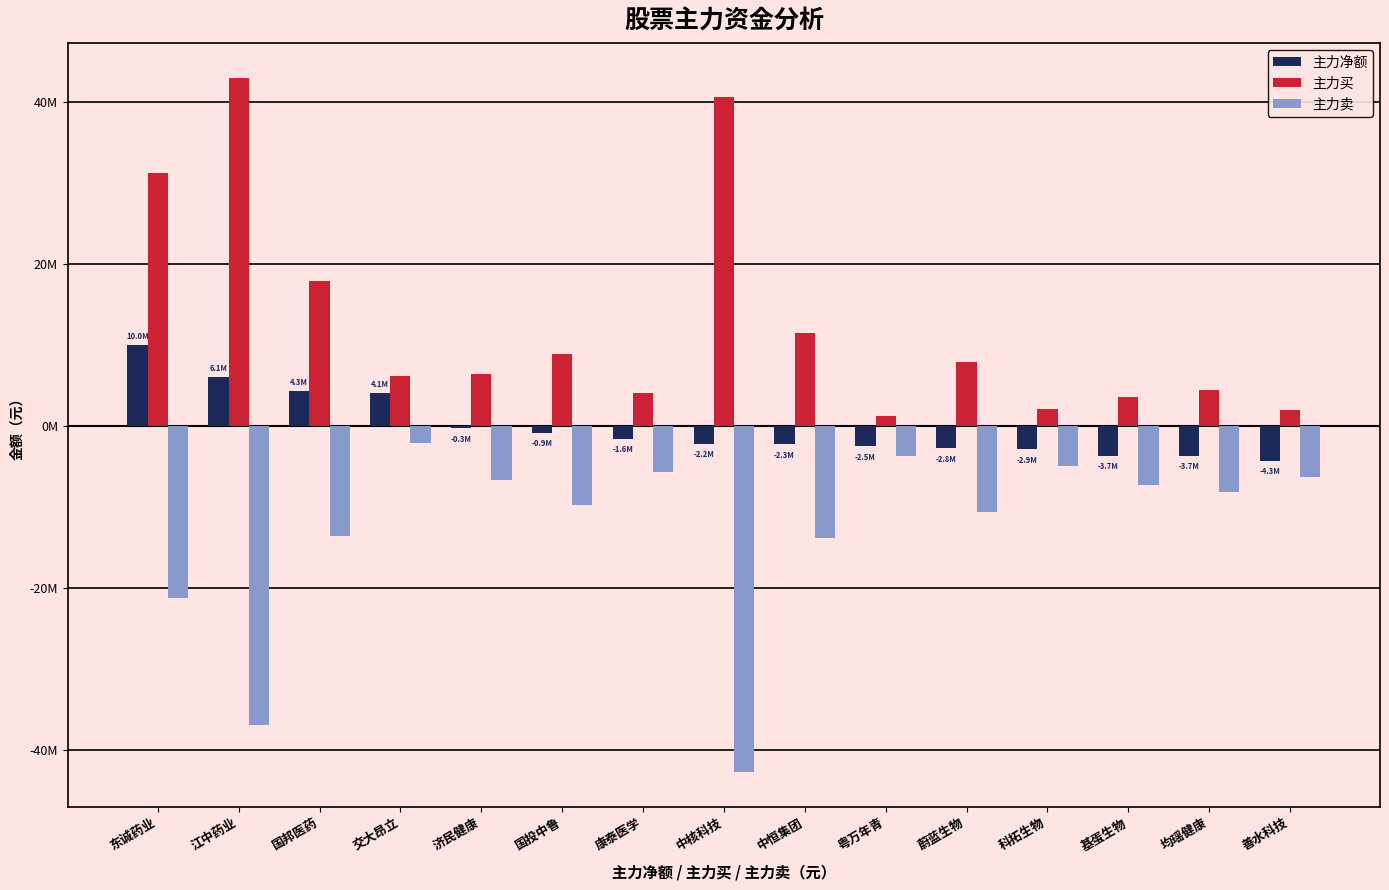

Does the chart contain any negative values?

Yes